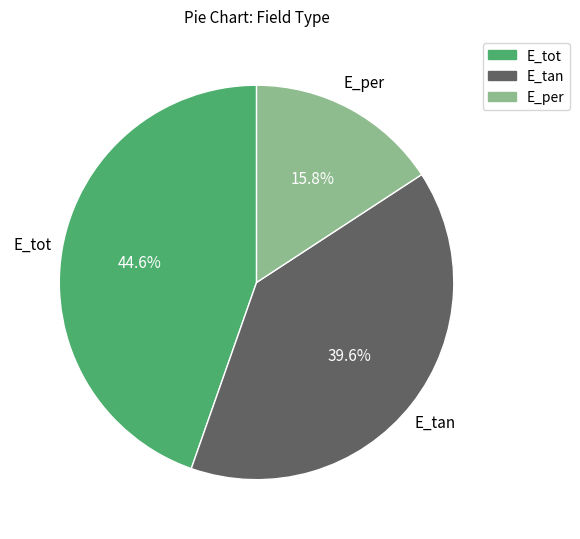

Combined, what portion of the pie is E_per and E_tan?

55.4%